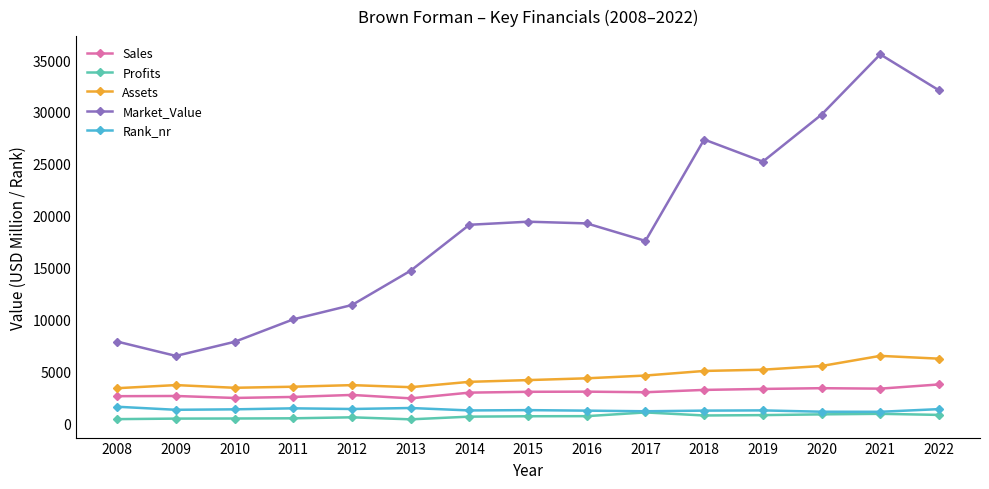

Which series has the widest spread of values?

Market_Value